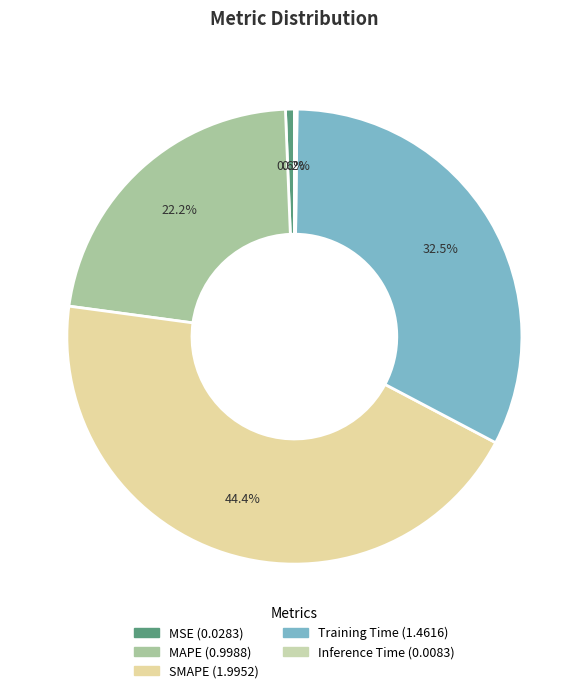

Which category has the smallest portion of the pie?

Inference Time